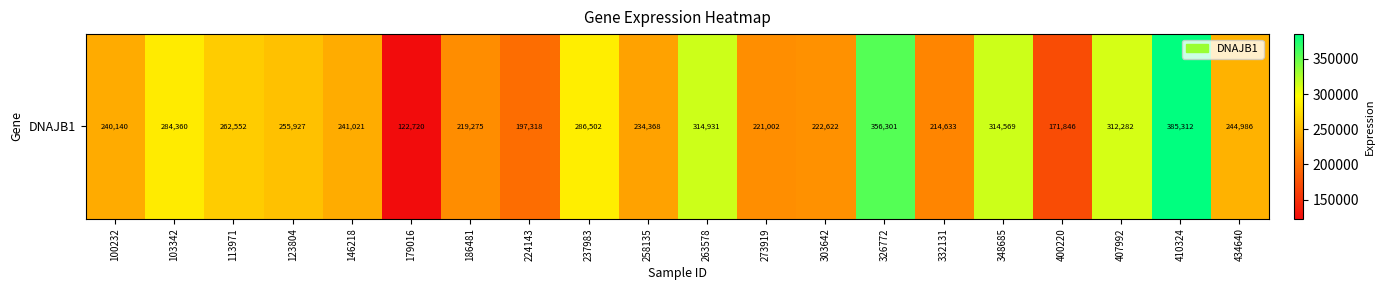

Reading right to left, extract all data points from this chart.

244986	385312	312282	171846	314569	214633	356301	222622	221002	314931	234368	286502	197318	219275	122720	241021	255927	262552	284360	240140